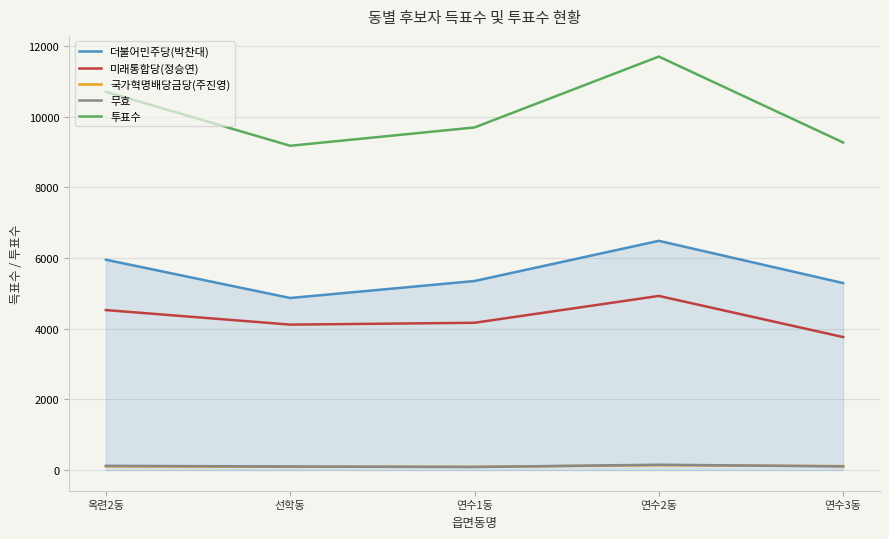

At which label is 투표수 closest to 10438?

옥련2동